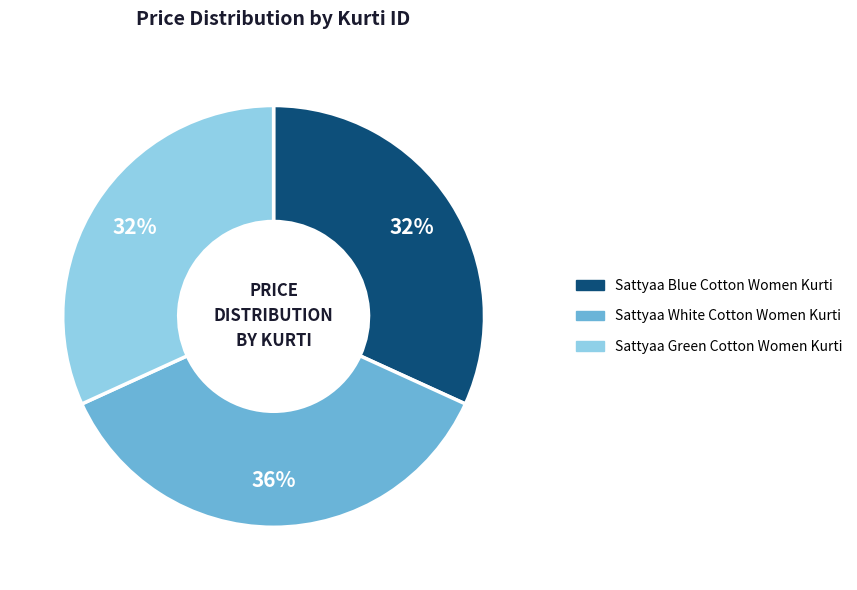

Is there any slice that represents more than half of the pie?

No